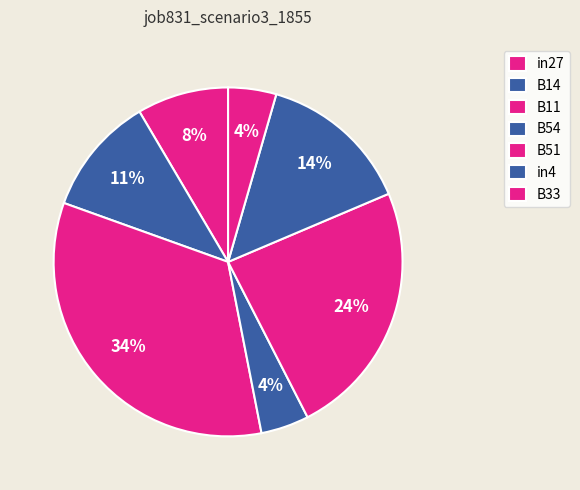

Count the number of slices in the pie.

7